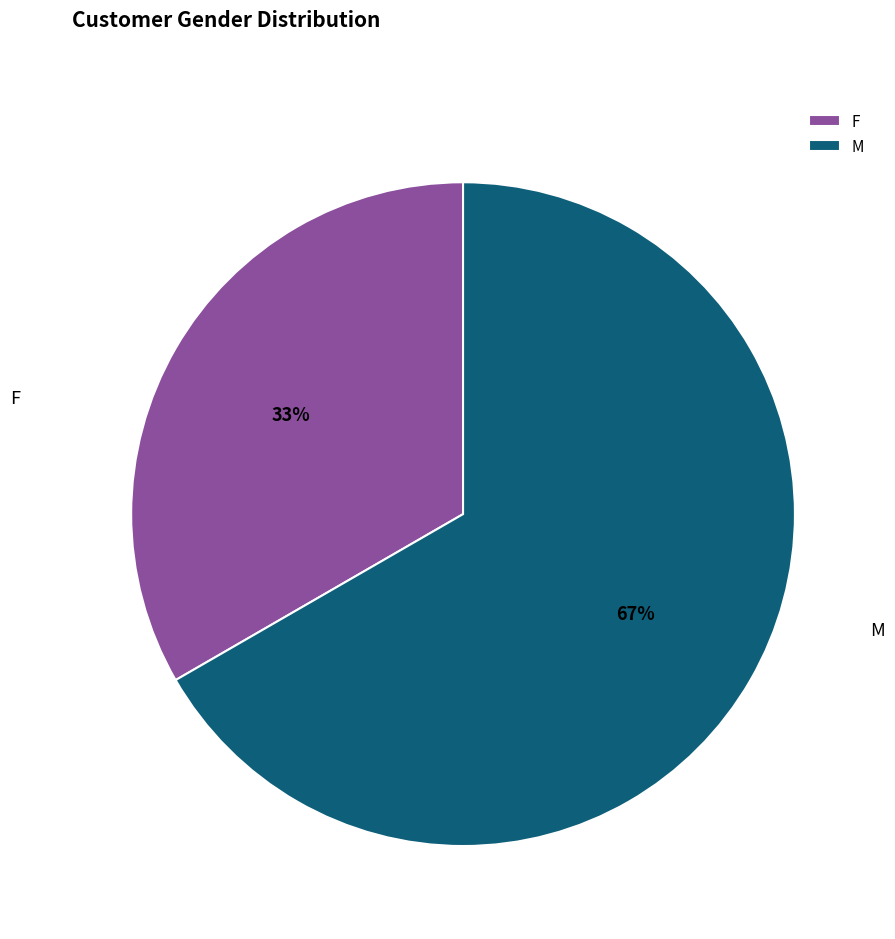

Does F account for over 50% of the chart?

No